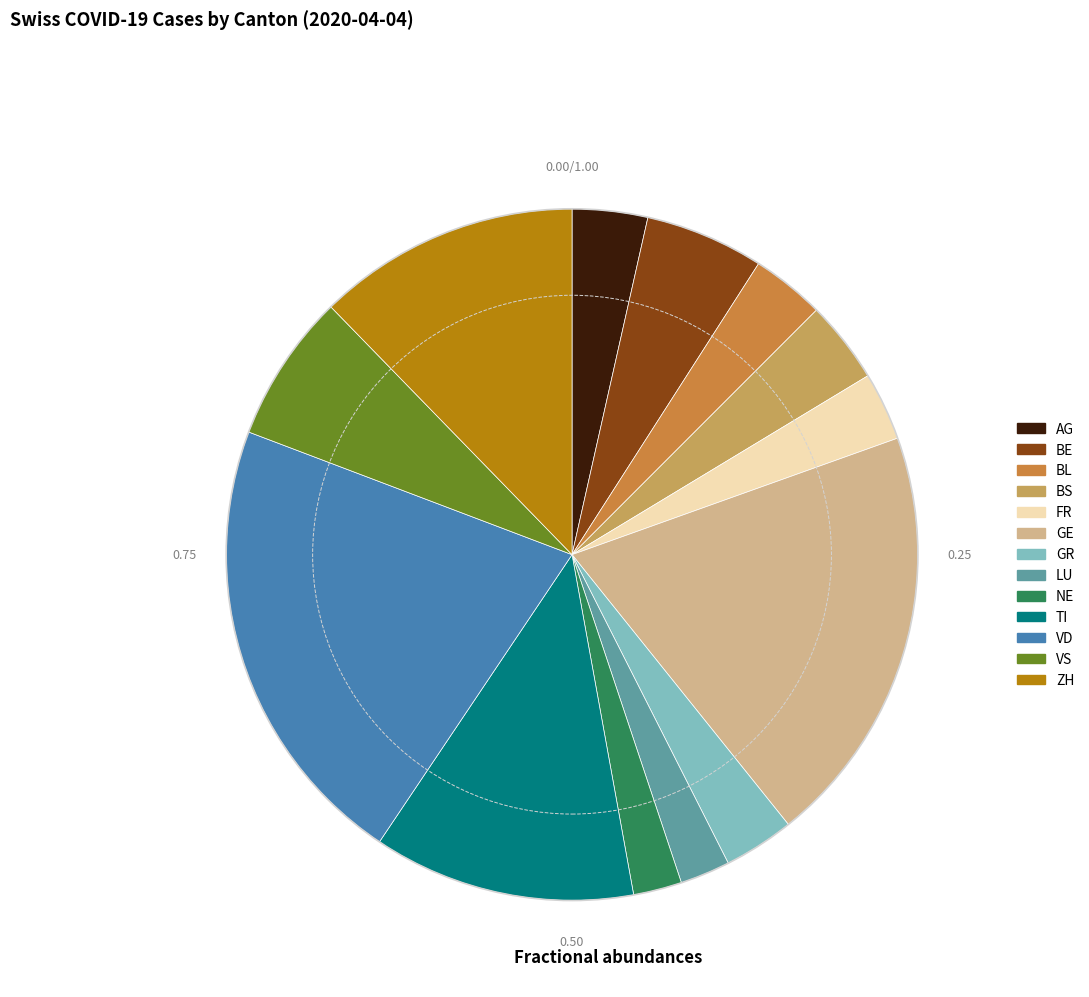

Is there a majority slice in this chart?

No